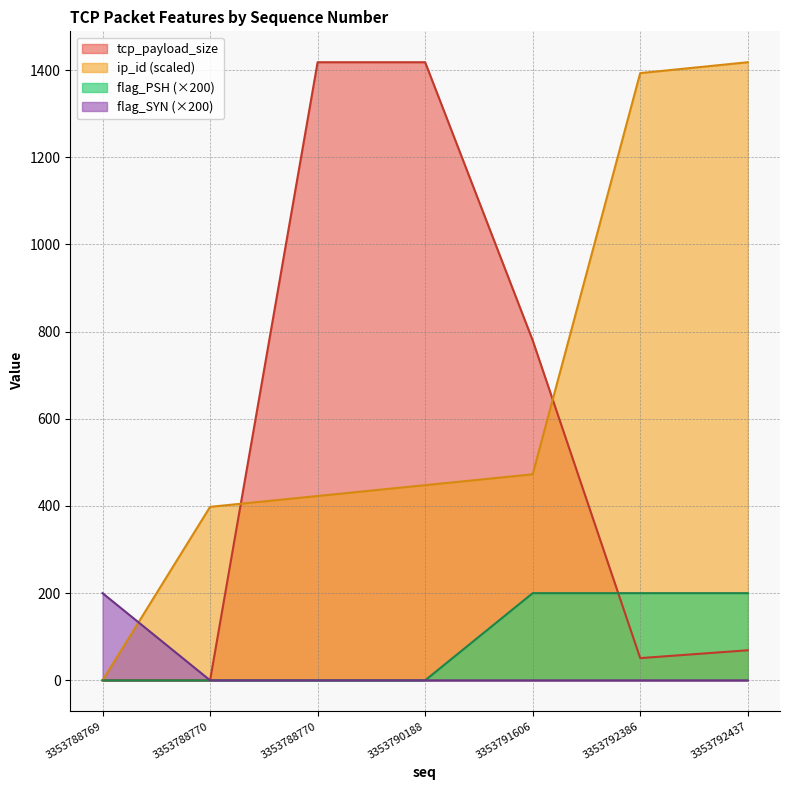

True or false: tcp_payload_size and flag_SYN cross at least once.

False